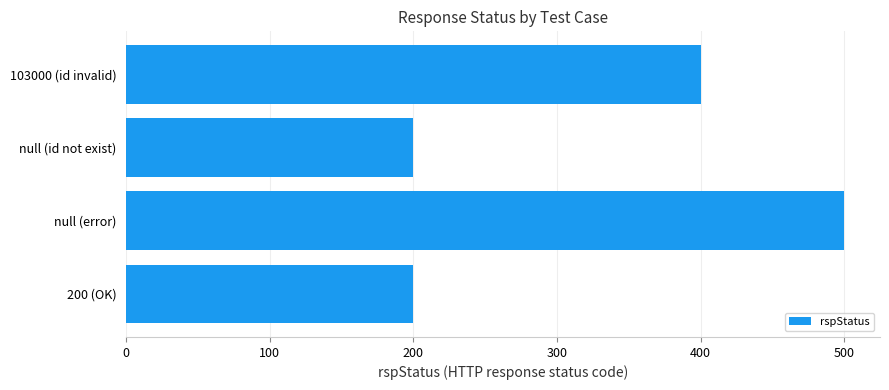

What is the approximate value at null (error)?

500